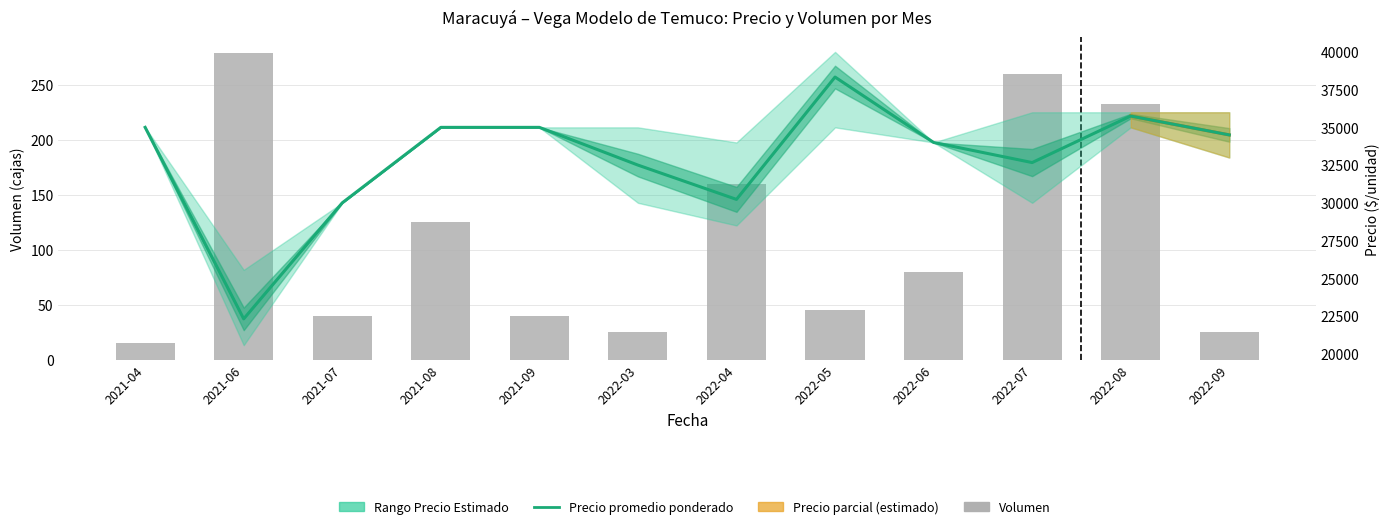

Where does the Precio promedio ponderado series first go above 34500?

2021-04